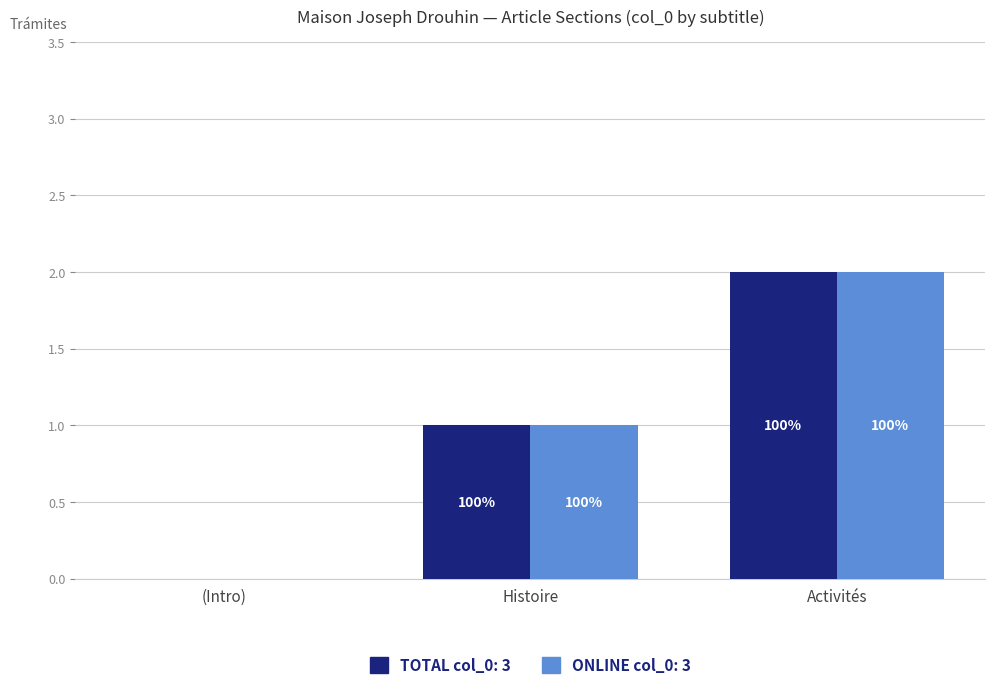

Reading right to left, extract all data points from this chart.

Total col_0: 2	1	0
Online col_0: 2	1	0